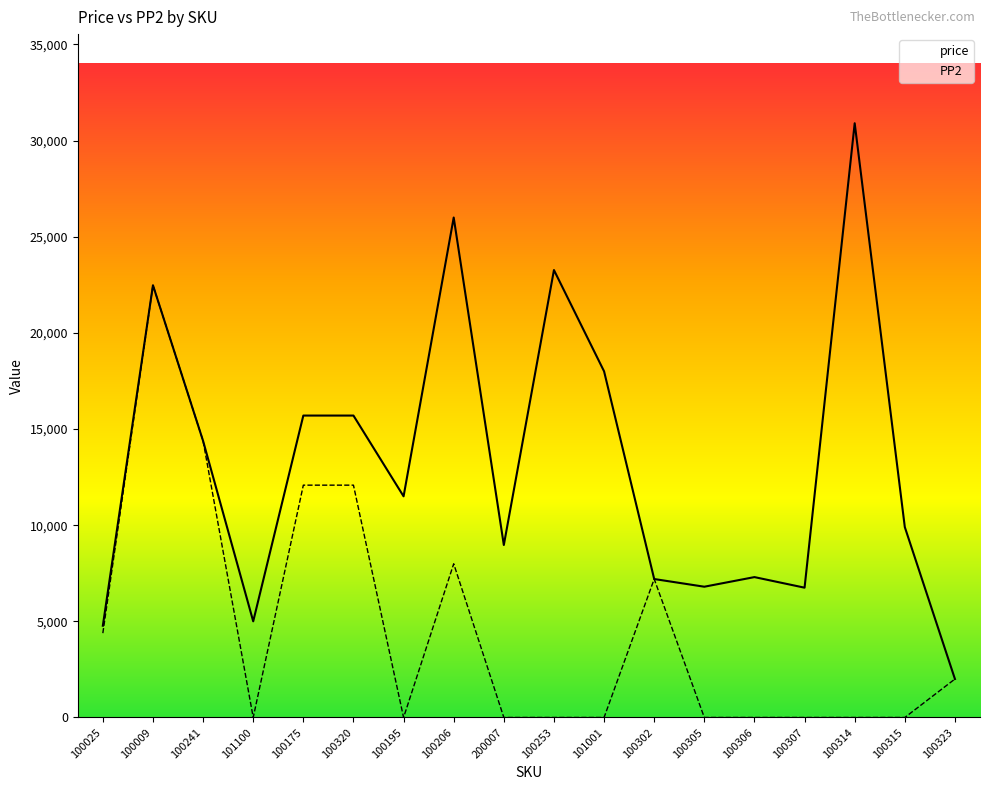

Reading left to right, transcribe all the data shown in this chart.

price: 4772	22477	14382	5000	15700	15700	11500	25997	8970	23266	18000	7200	6800	7300	6750	30900	9900	2000
PP2: 4385	22477	14382	0	12081	12081	0	7993	0	0	0	7200	0	0	0	0	0	2000